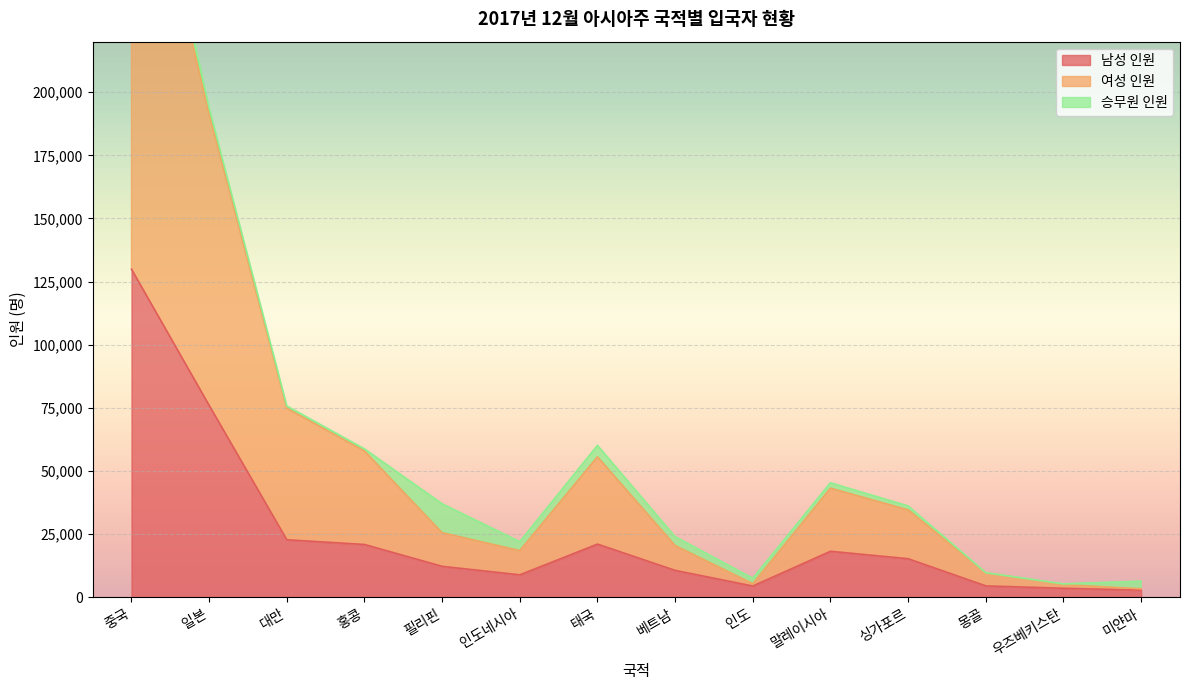

Read the 남성 인원 value at 싱가포르.

15291